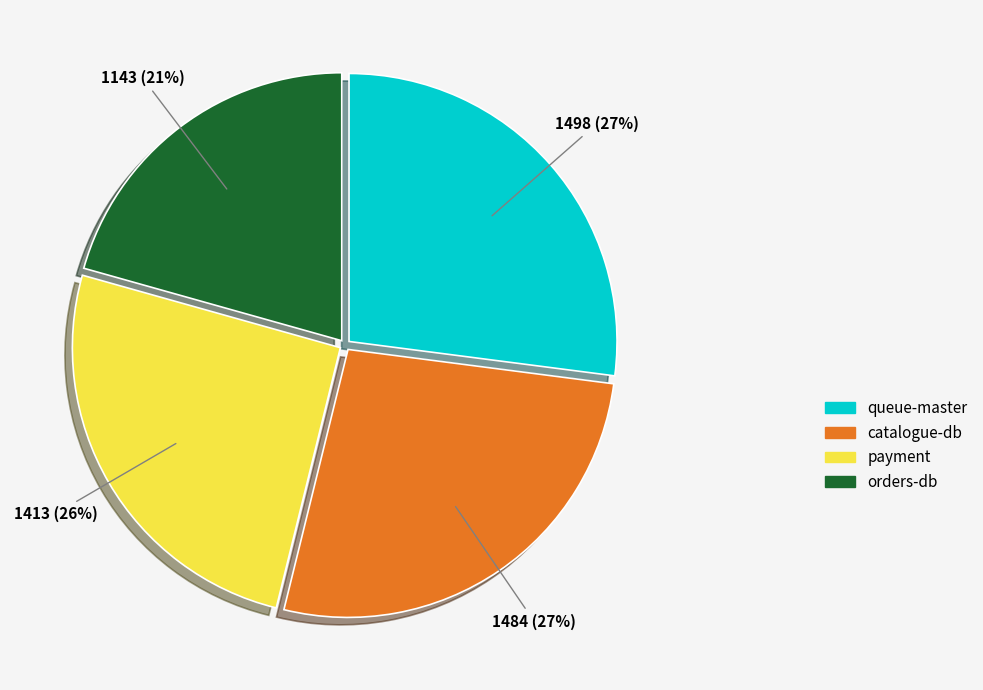

Count the number of slices in the pie.

4